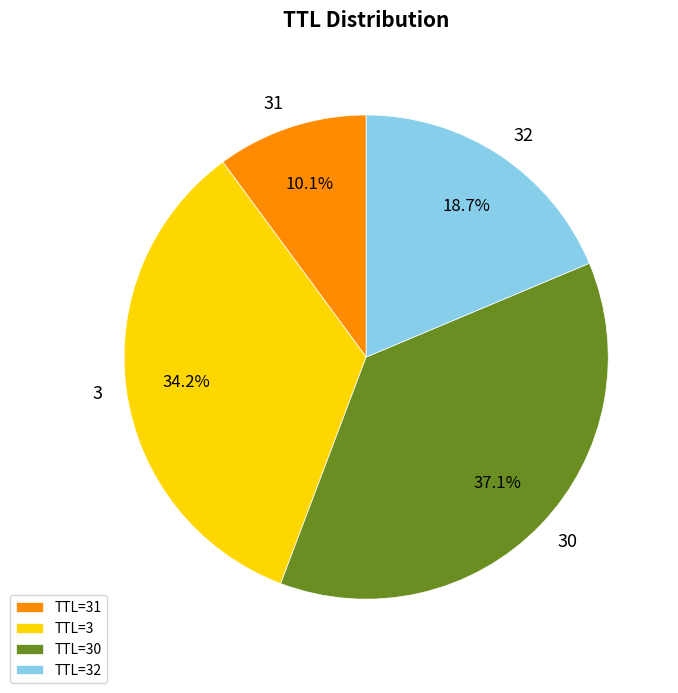

What is the total percentage of TTL=30 and TTL=31?

47.2%